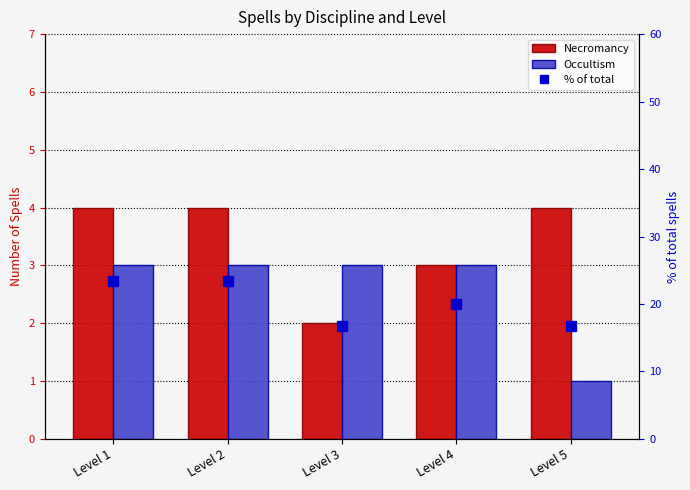

How many distinct data groups are displayed?

3